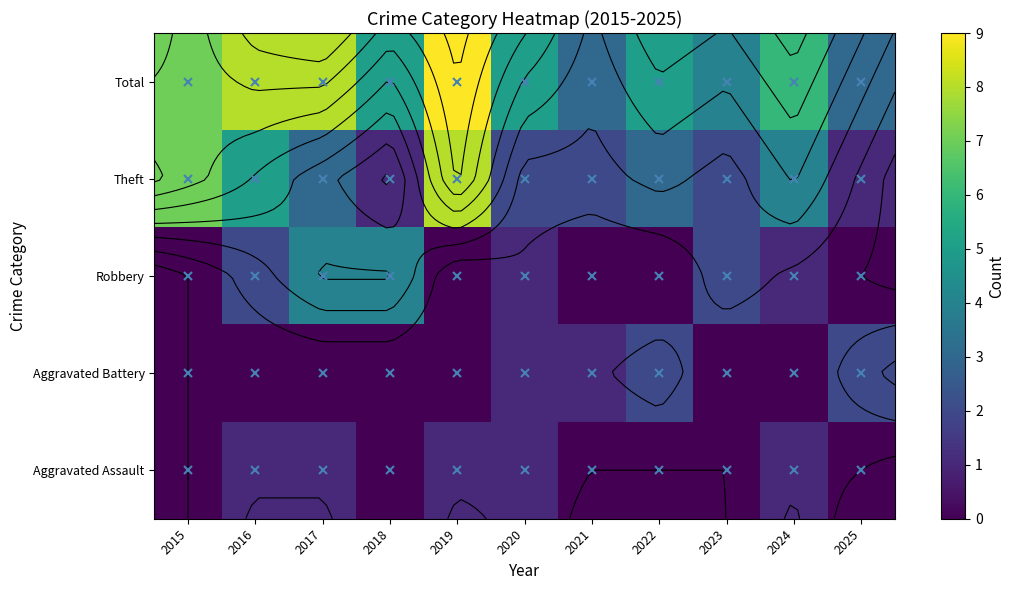

How many series are shown in this chart?

5